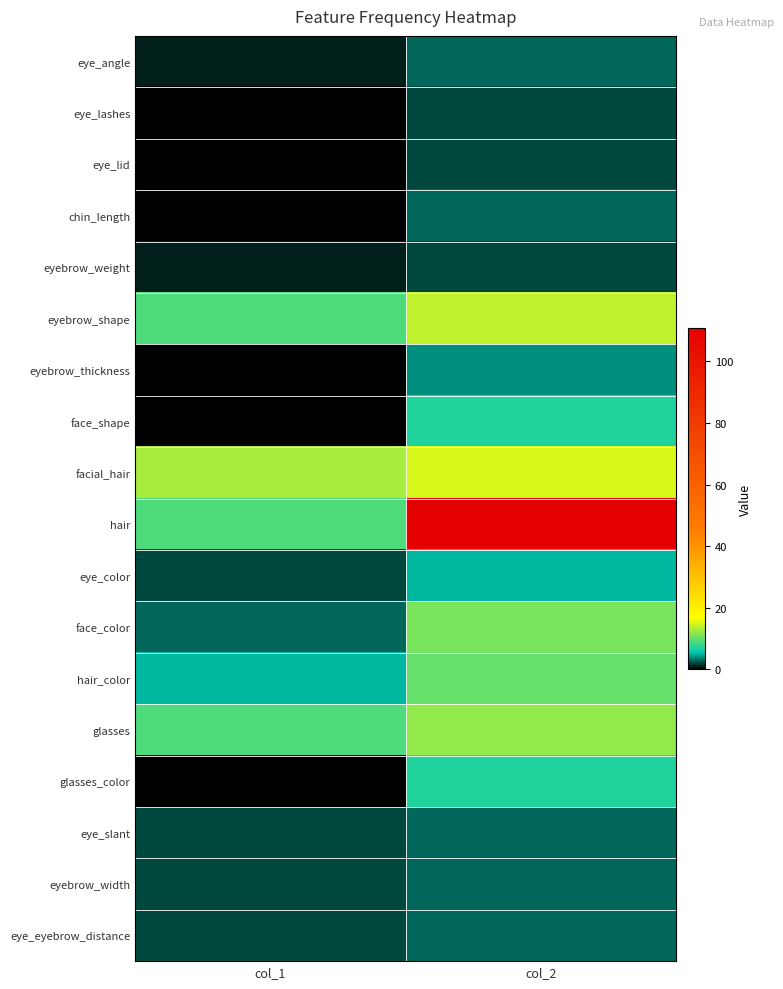

Reading left to right, list all the values displayed in this chart.

eye_angle: col_1=1	col_2=3
eye_lashes: col_1=0	col_2=2
eye_lid: col_1=0	col_2=2
chin_length: col_1=0	col_2=3
eyebrow_weight: col_1=1	col_2=2
eyebrow_shape: col_1=9	col_2=14
eyebrow_thickness: col_1=0	col_2=4
face_shape: col_1=0	col_2=7
facial_hair: col_1=13	col_2=15
hair: col_1=9	col_2=111
eye_color: col_1=2	col_2=5
face_color: col_1=3	col_2=11
hair_color: col_1=5	col_2=10
glasses: col_1=9	col_2=12
glasses_color: col_1=0	col_2=7
eye_slant: col_1=2	col_2=3
eyebrow_width: col_1=2	col_2=3
eye_eyebrow_distance: col_1=2	col_2=3